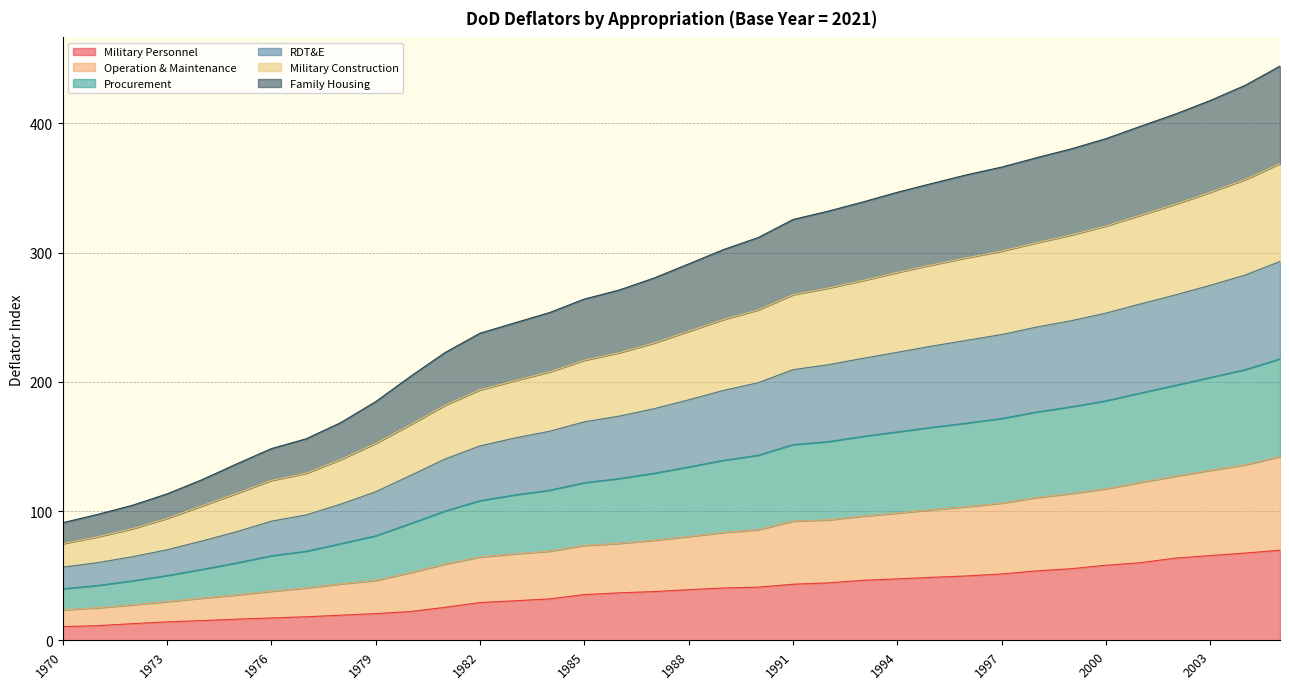

Does the chart have visible grid lines?

Yes